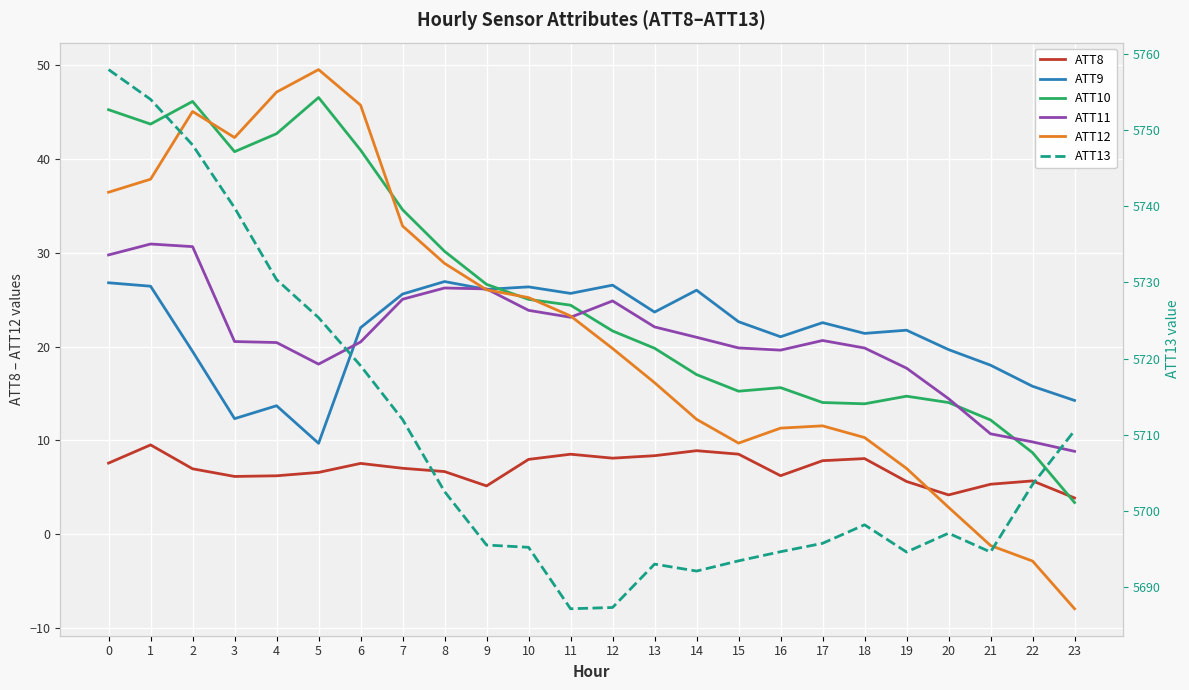

Which category has the highest value in the ATT11 series?

1